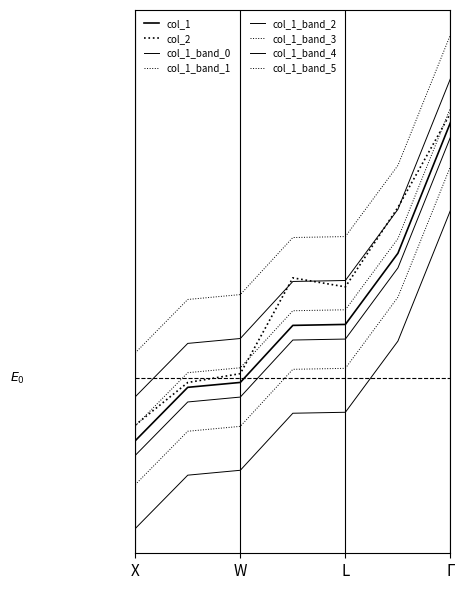

What is the value of the col_1 point at the 7th from the left?

43.2